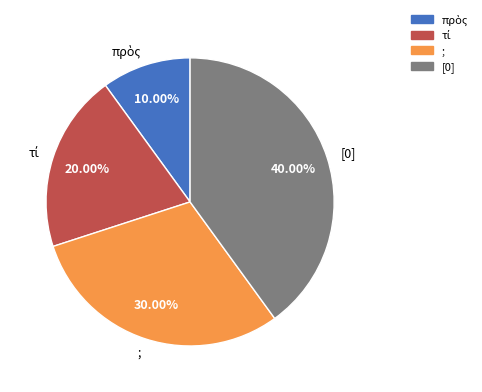

Count the number of slices in the pie.

4